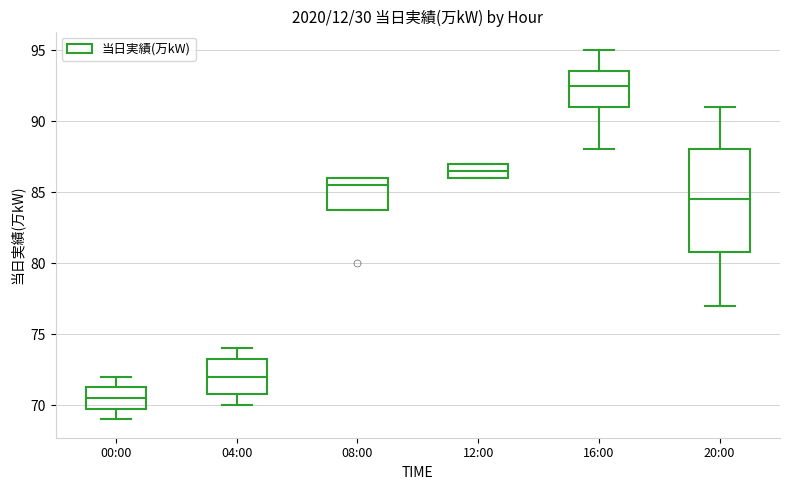

Which box is the tallest, from its lower edge to its upper edge?

20:00